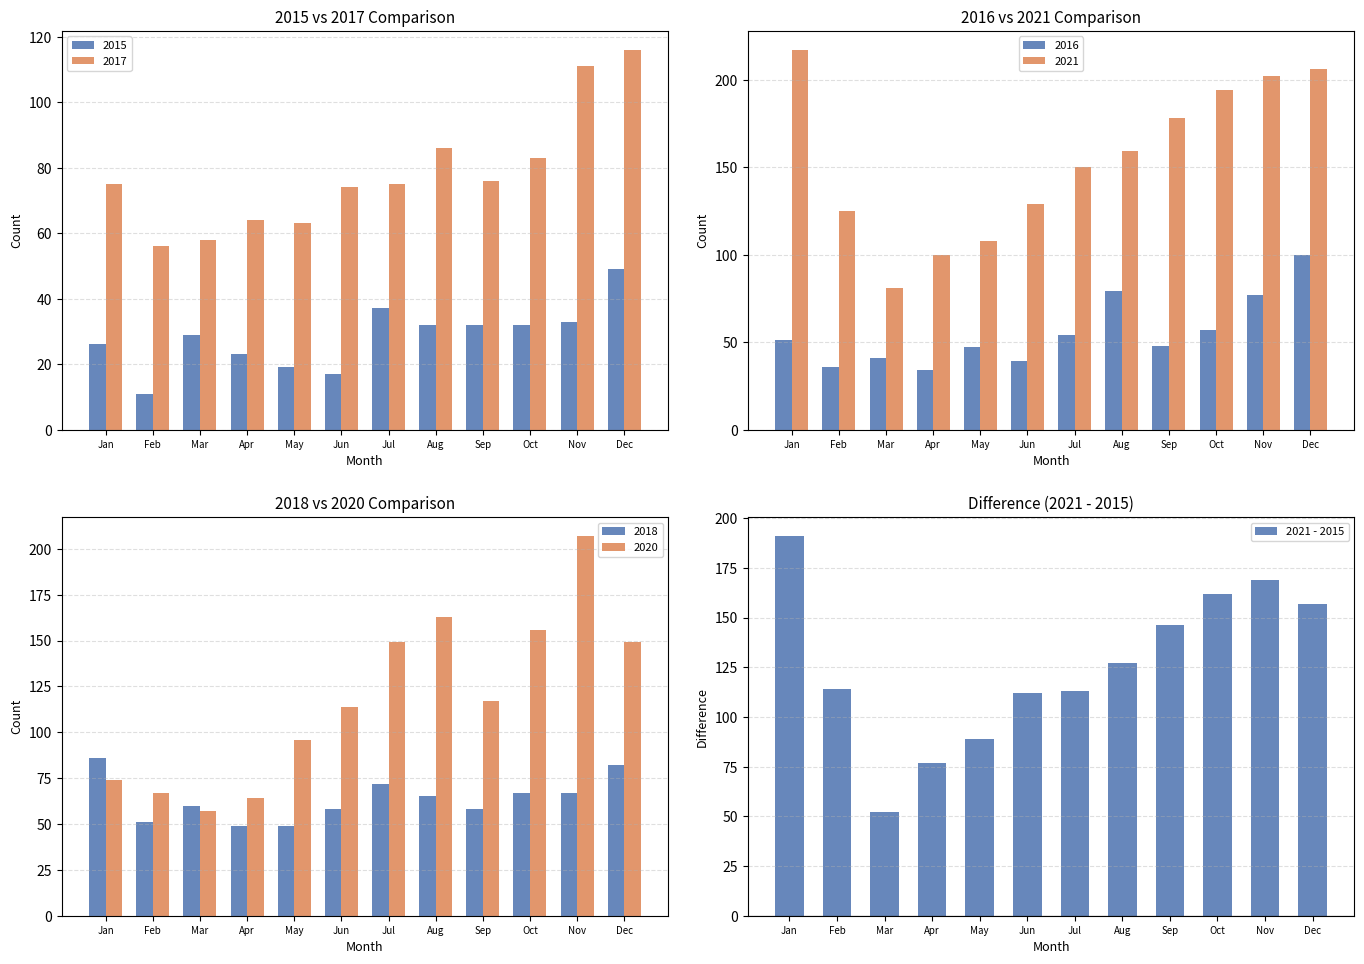

Between Jul and Jun, which is larger?

Jul